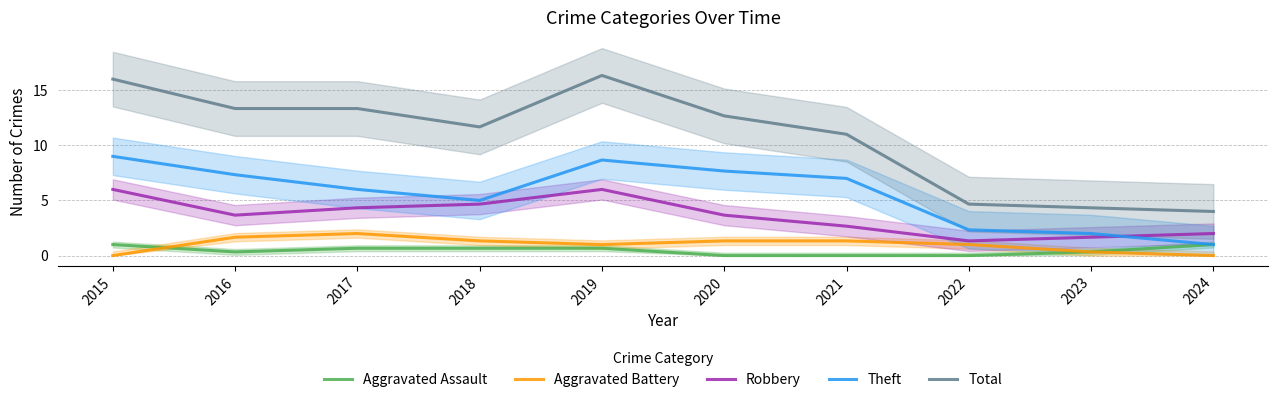

How many data points in Theft are less than 7?

5